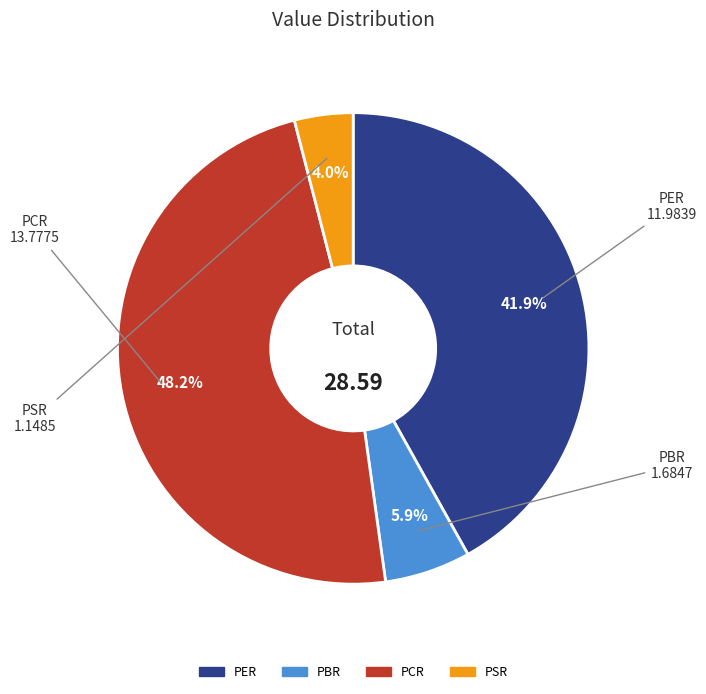

What percentage is the PER slice, to the nearest percent?

42%